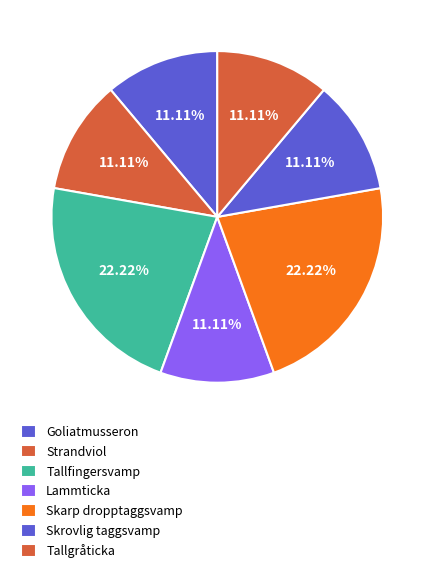

How many segments does this pie chart have?

7